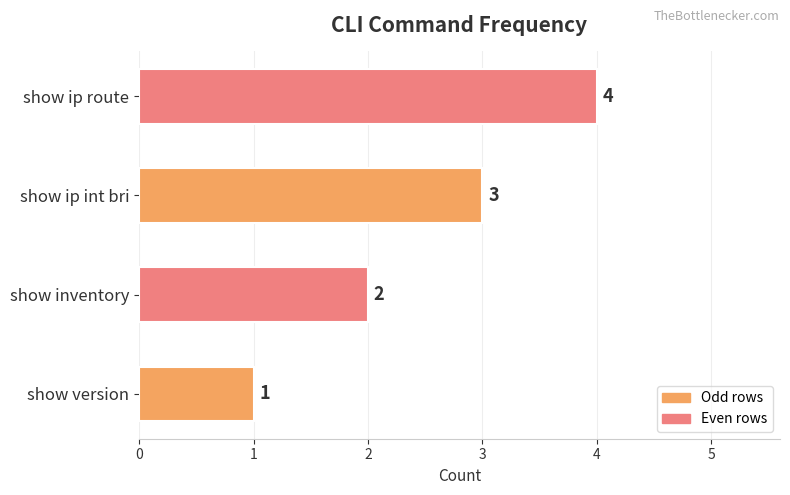

How many categories are shown in the chart?

4